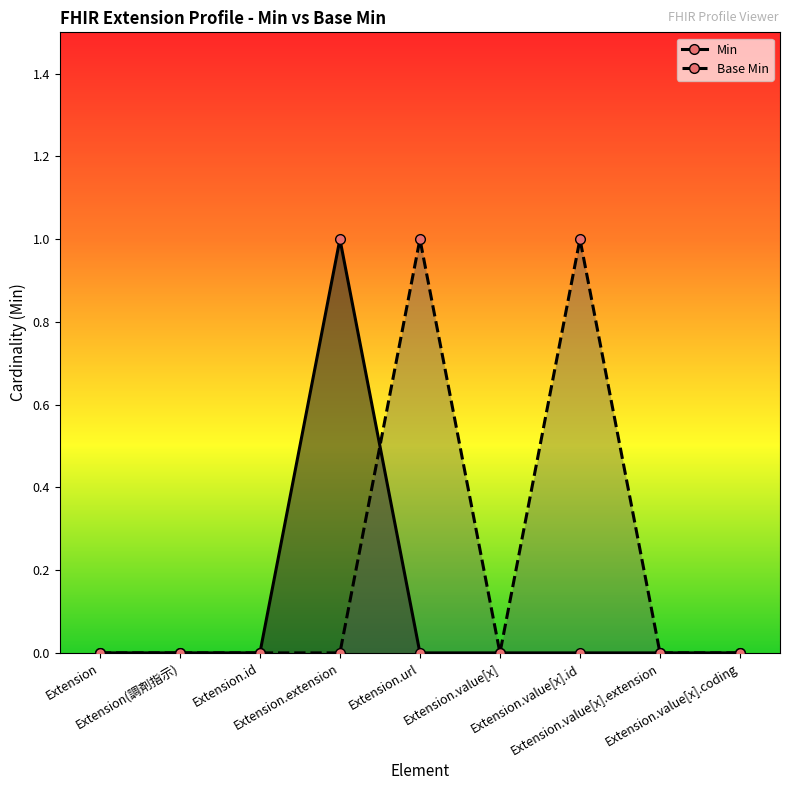

Reading left to right, transcribe all the data shown in this chart.

Min: 0	0	0	1	0	0	0	0	0
Base Min: 0	0	0	0	1	0	1	0	0